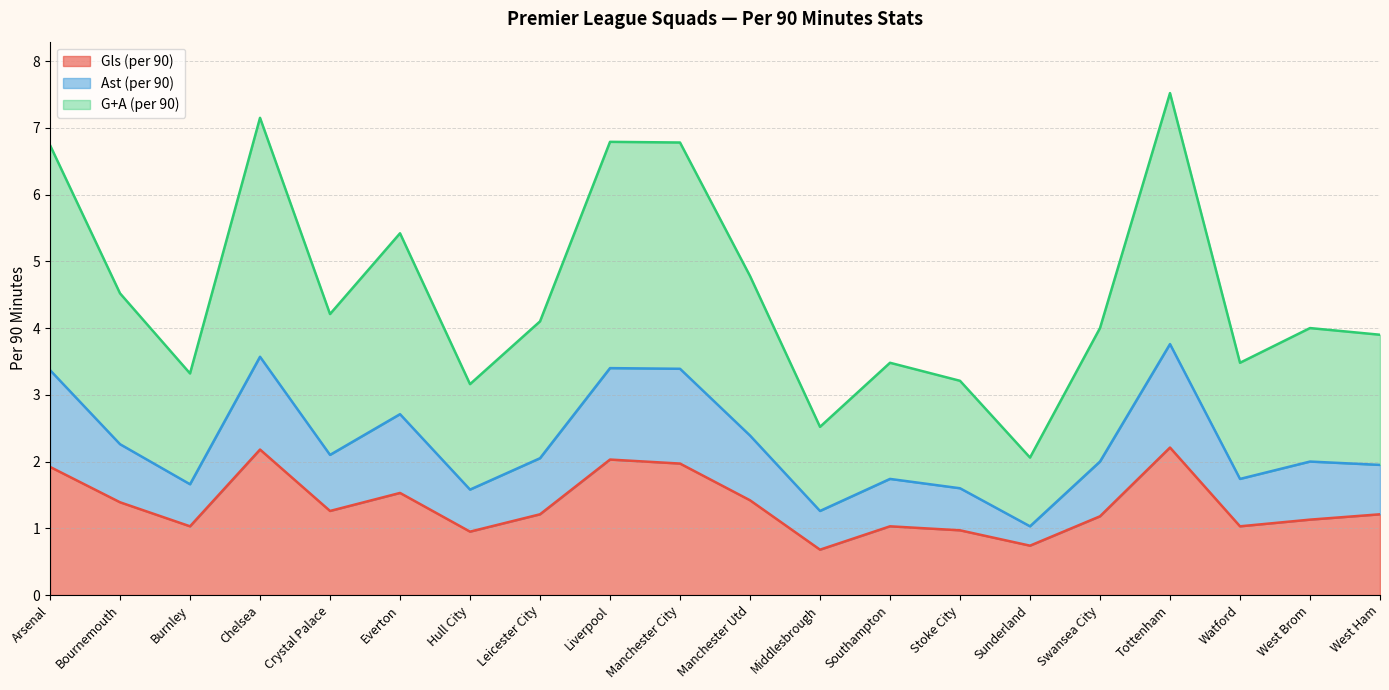

Reading right to left, what are all the values shown in this chart?

Gls (per 90): 1.2	1.1	1.0	2.2	1.2	0.7	1.0	1.0	0.7	1.4	2.0	2.0	1.2	0.9	1.5	1.3	2.2	1.0	1.4	1.9
Ast (per 90): 1.9	2.0	1.7	3.8	2.0	1.0	1.6	1.7	1.3	2.4	3.4	3.4	2.0	1.6	2.7	2.1	3.6	1.7	2.3	3.4
G+A (per 90): 3.9	4.0	3.5	7.5	4.0	2.1	3.2	3.5	2.5	4.8	6.8	6.8	4.1	3.2	5.4	4.2	7.2	3.3	4.5	6.7